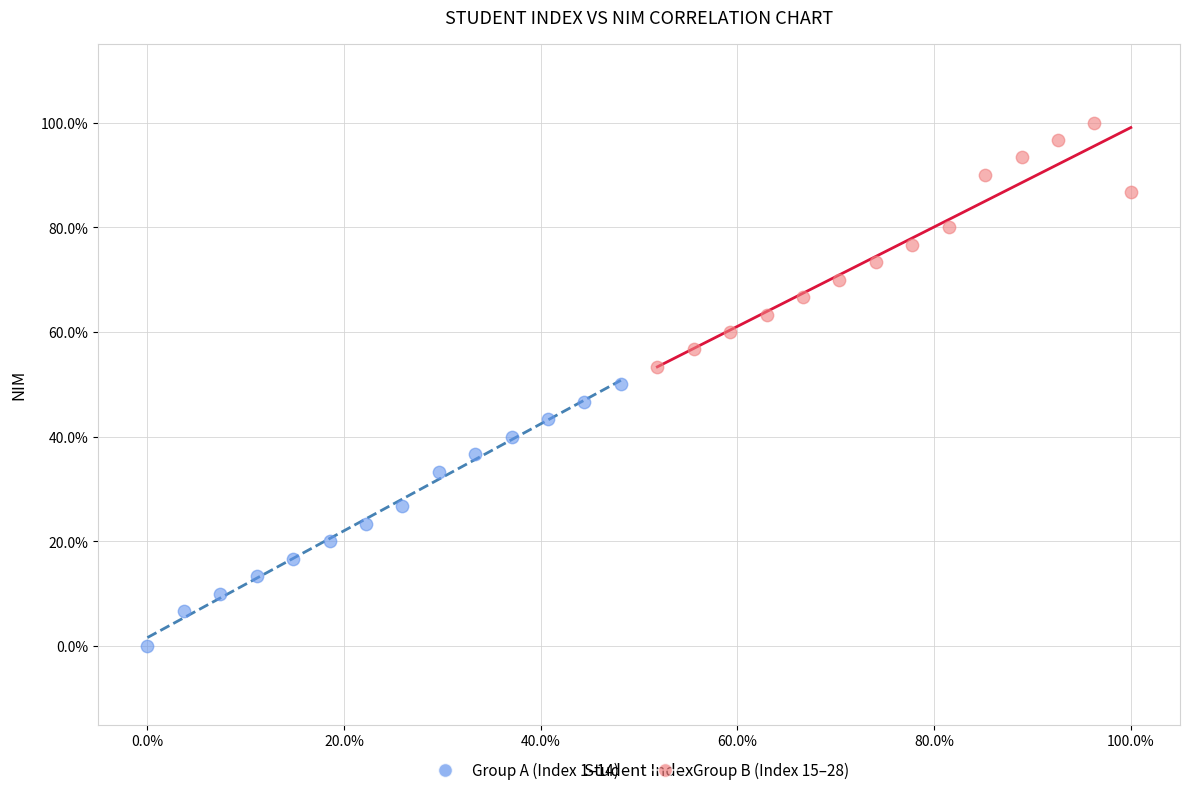

Which series has the widest spread of Y values?

Group A (Index 1–14)